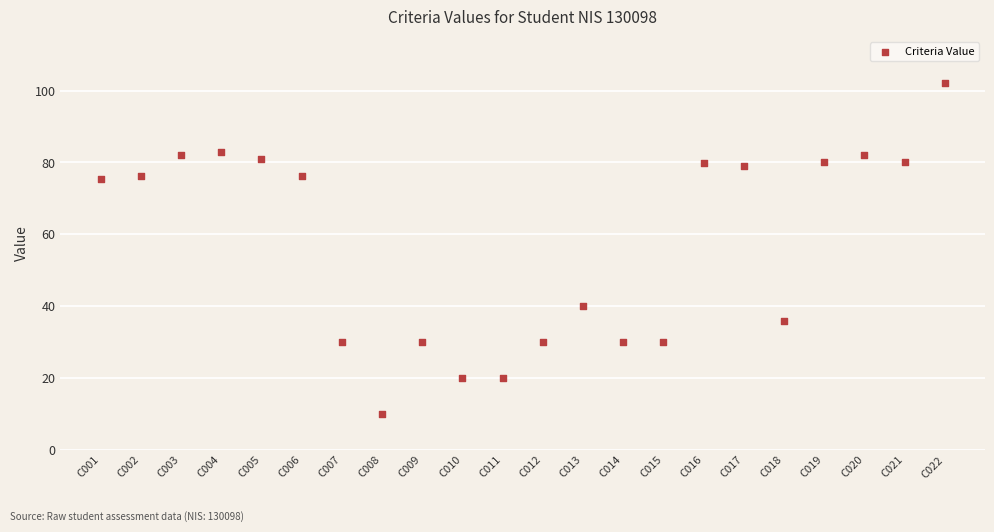

What Y value in the scatter plot is closest to 56?

40.0